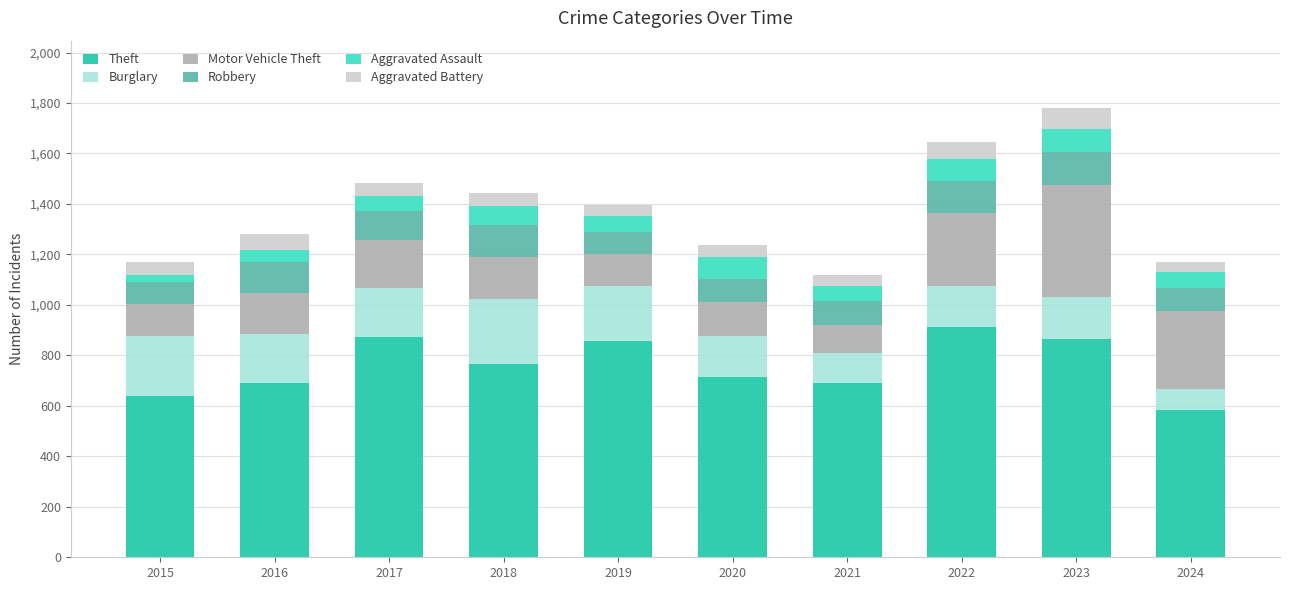

What is the total value across all series at 2017?

1484